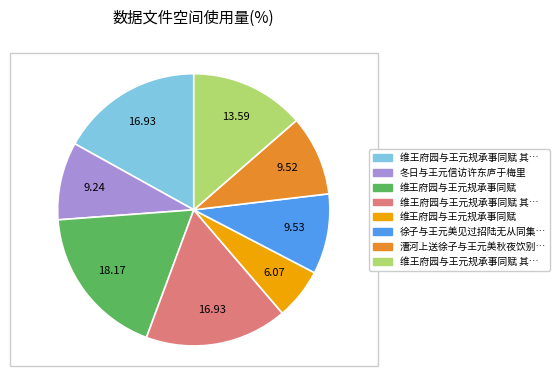

Does any single category account for the majority?

No